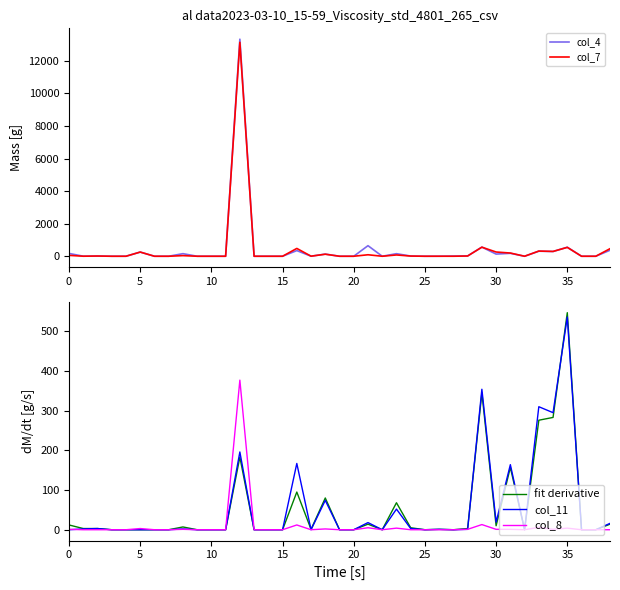

What is the average value of the col_8 series?

11